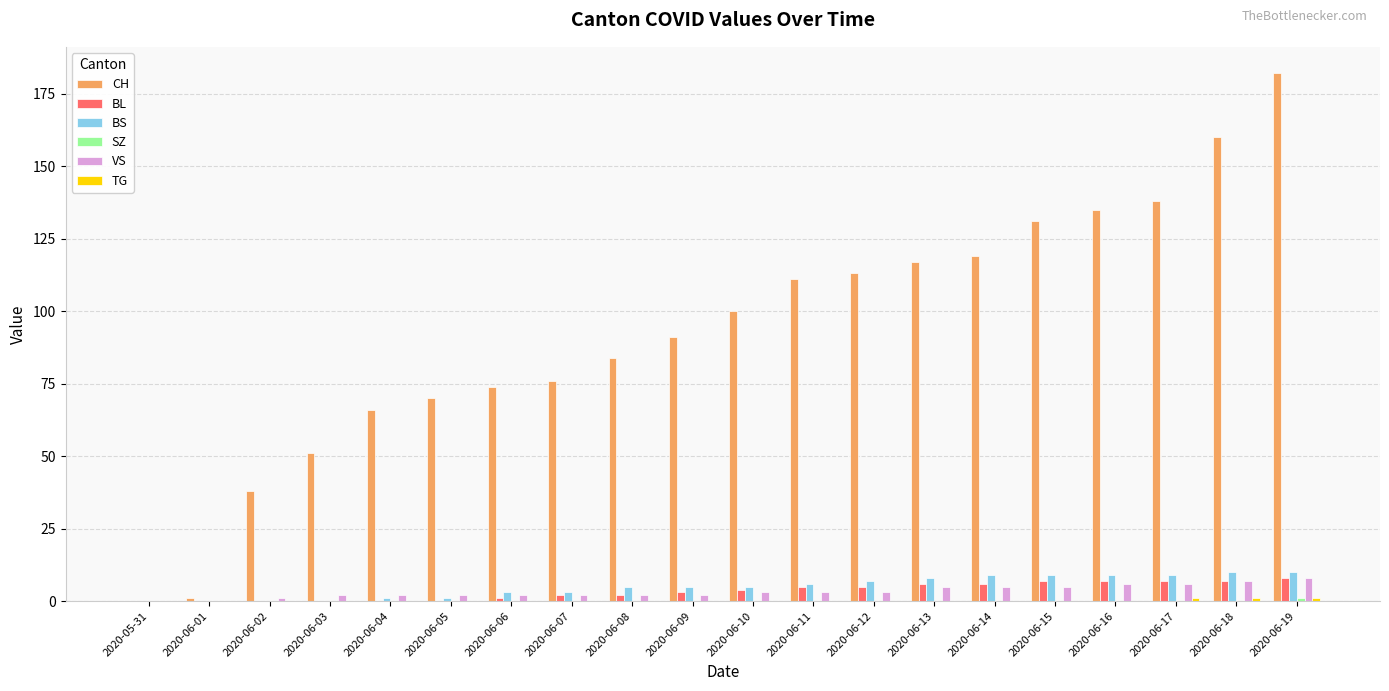

Which series changed the most between 2020-06-04 and 2020-06-15?

CH